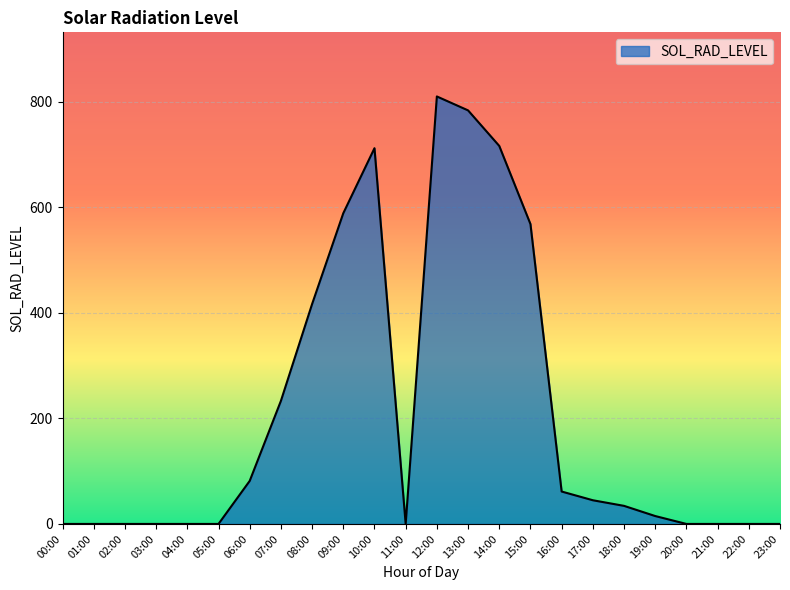

Reading right to left, transcribe all the data shown in this chart.

0.0	0.0	0.0	0.0	15.0	34.3	44.9	61.4	568.2	716.2	783.6	809.9	0.0	711.9	588.7	416.6	233.1	81.5	0.0	0.0	0.0	0.0	0.0	0.0